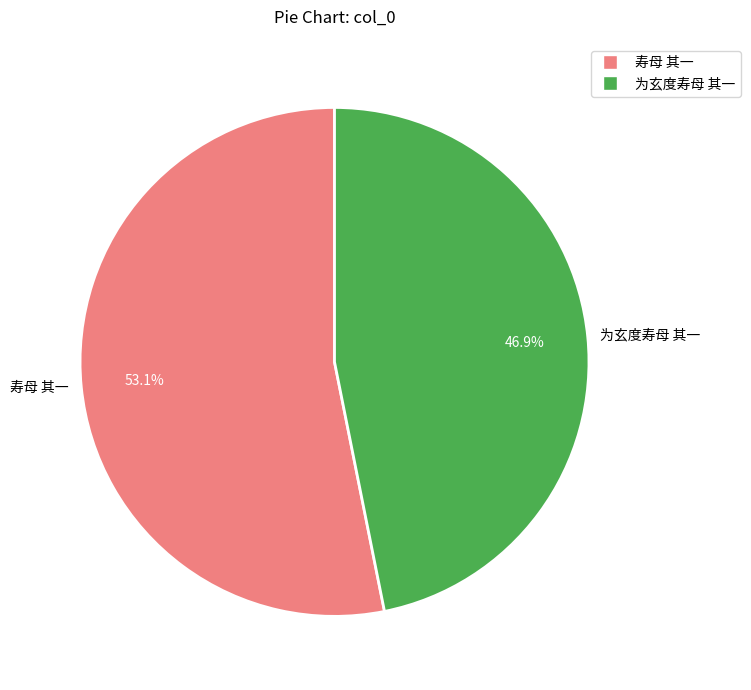

To the nearest percent, what is the difference between the largest and smallest slice percentages?

6%